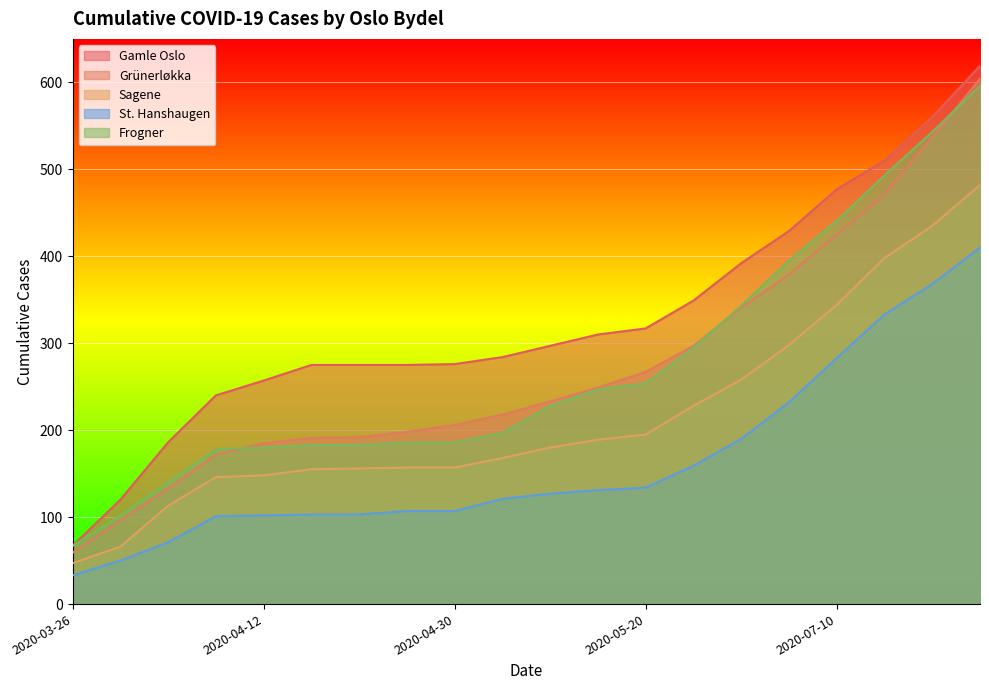

What is the sum of all Frogner values?

5437